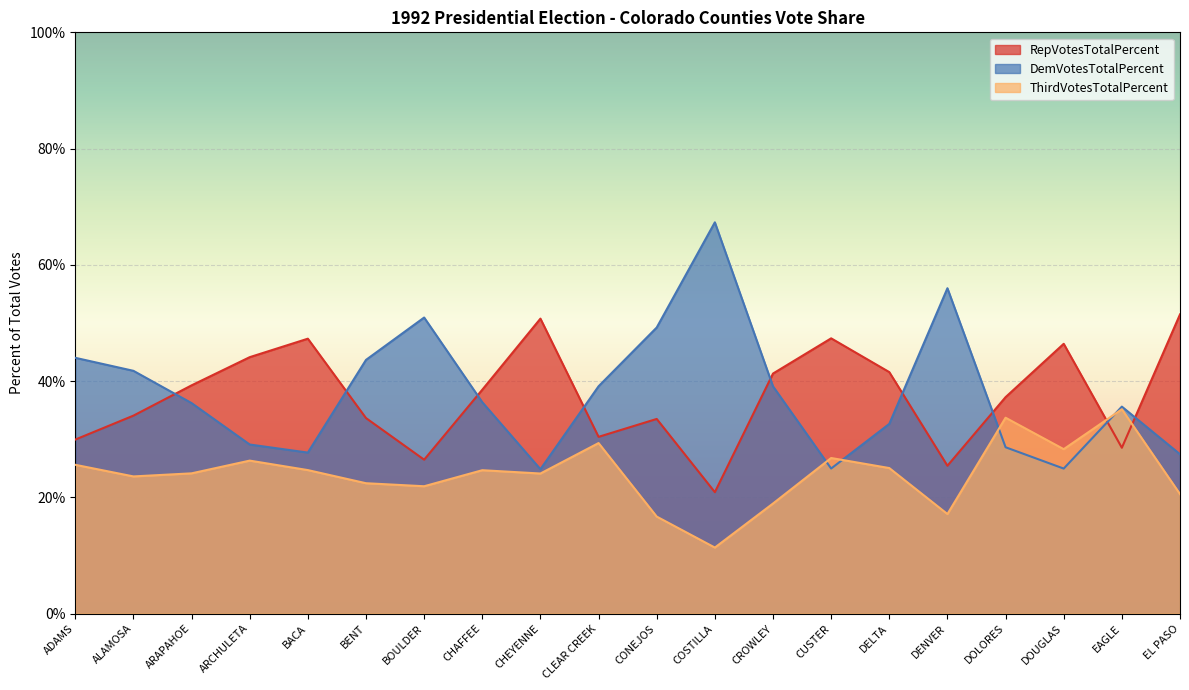

What is the difference between the highest and lowest values at COSTILLA?

56.0